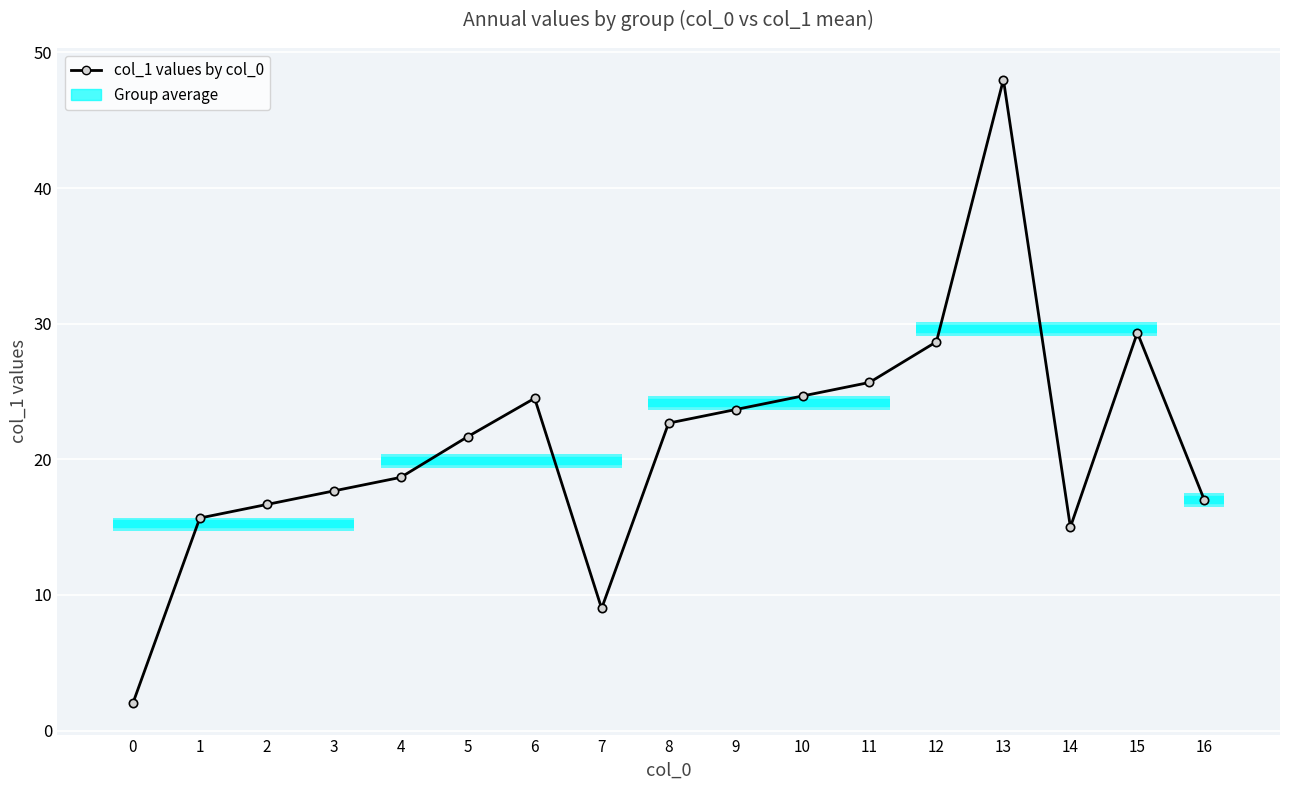

What is the minimum value shown in the chart?

2.0